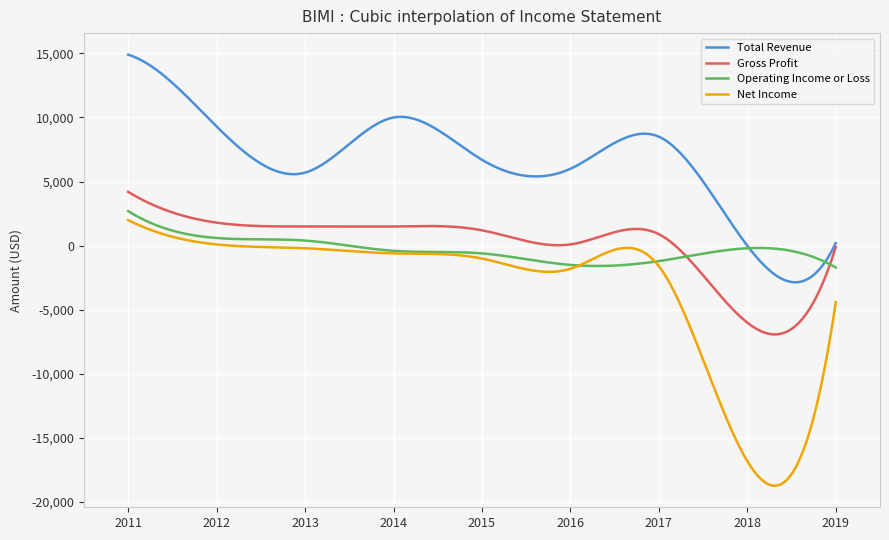

What is the lowest value of the Gross Profit series?

-6917.6